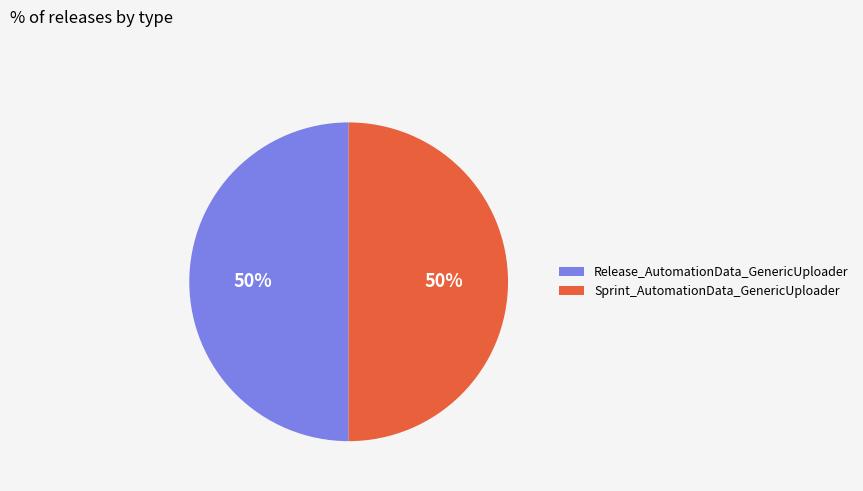

How many slices are in this pie chart?

2